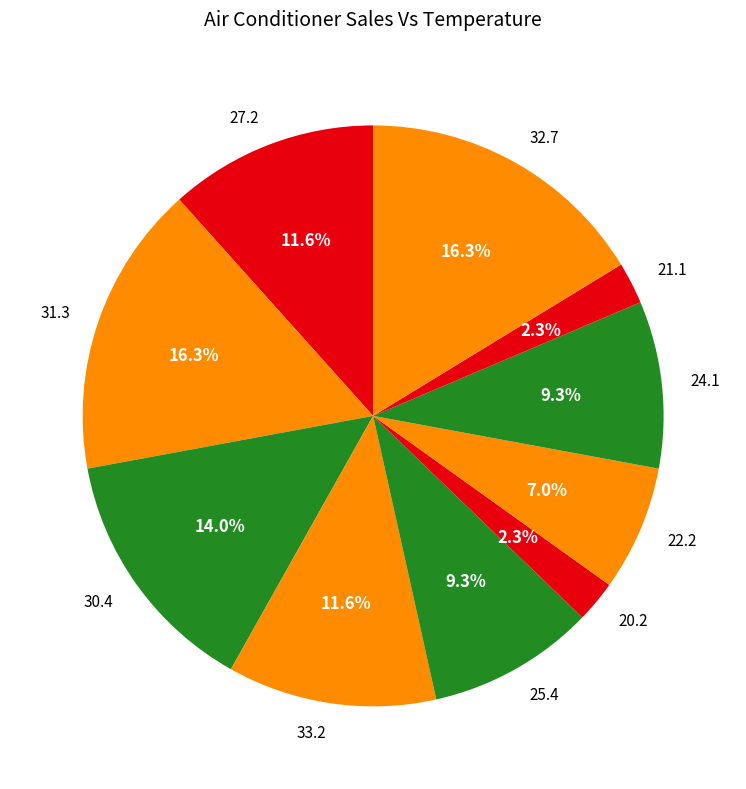

True or false: 30.4 accounts for 1% of the total.

False